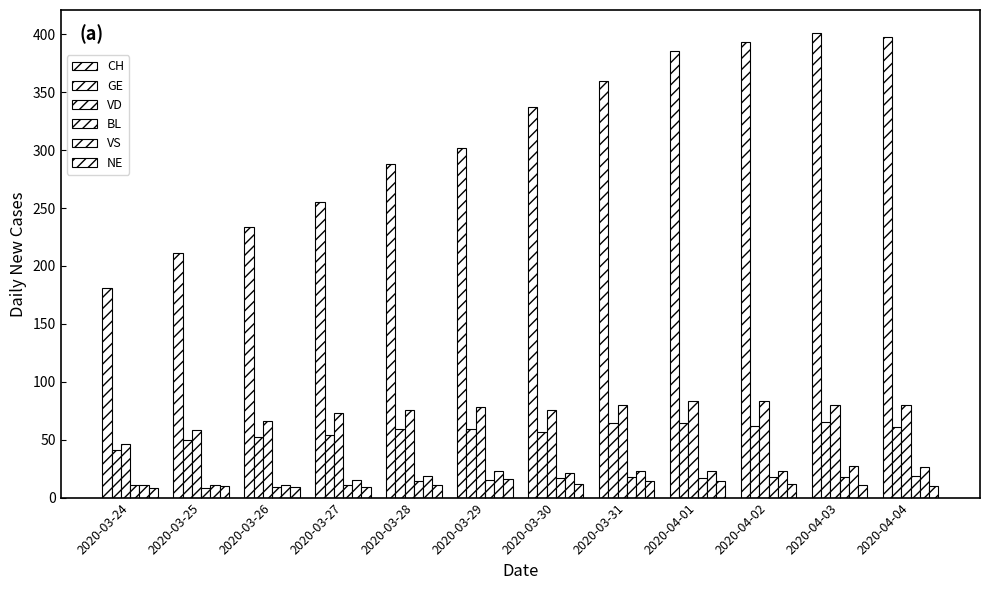

What is the greatest value displayed?

401